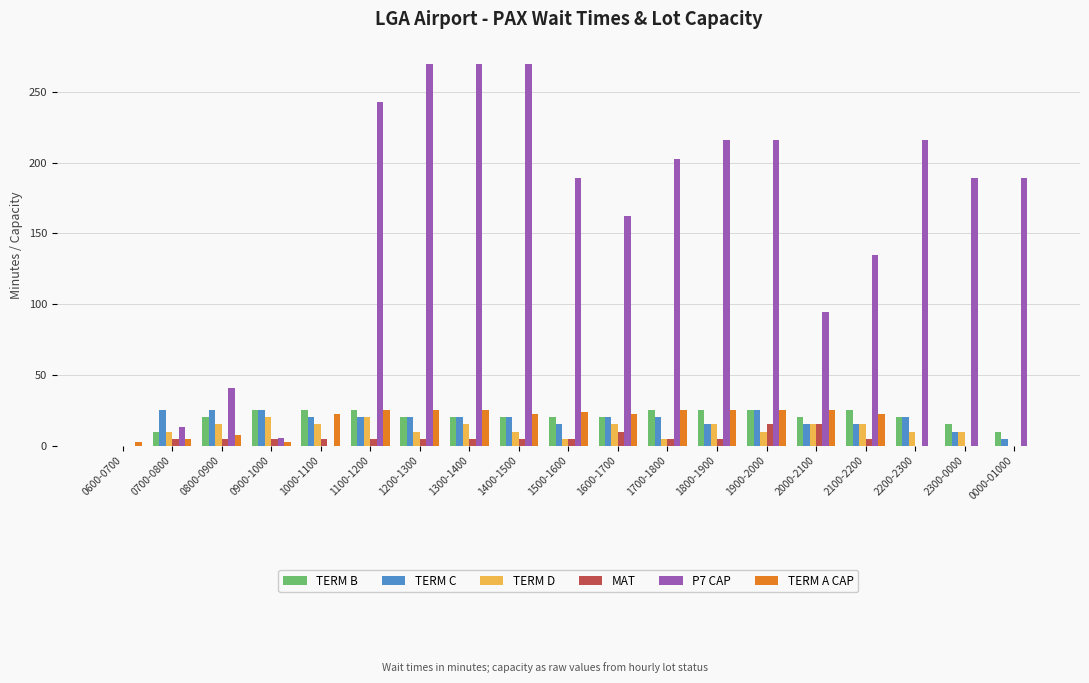

Count the TERM B values in the range 20 to 25.

15